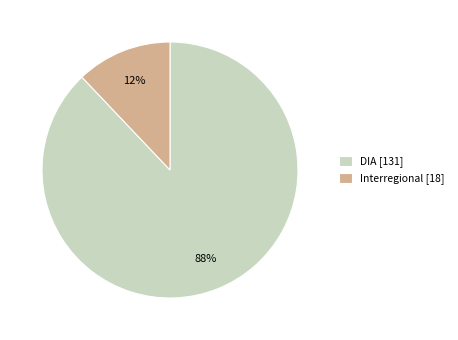

What percentage is the Interregional slice, to the nearest percent?

12%